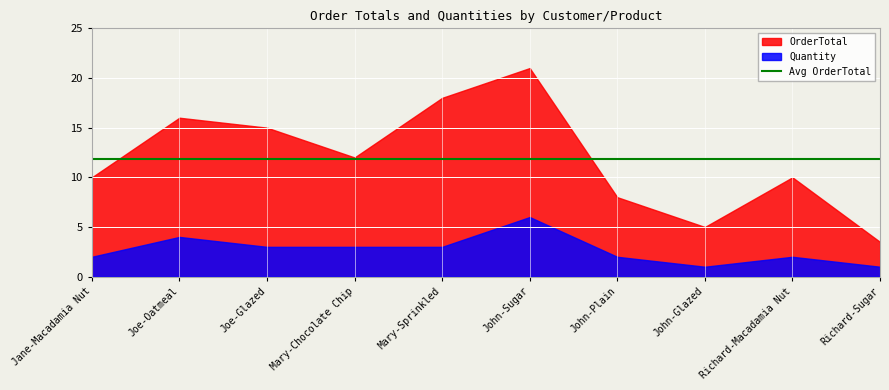

How many data points in OrderTotal are less than 12?

5